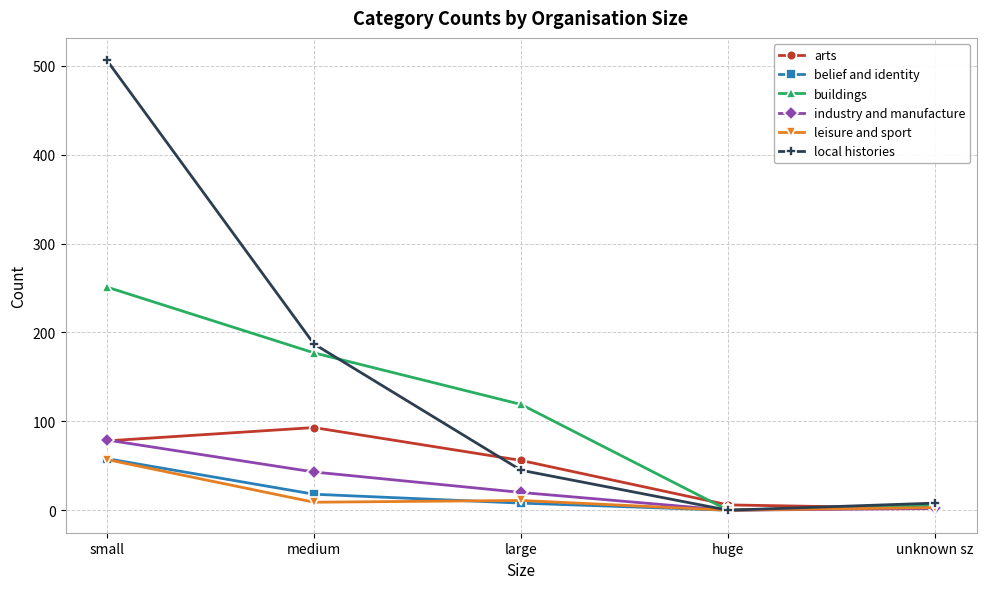

What is the difference between the maximum and minimum values in the arts series?

91